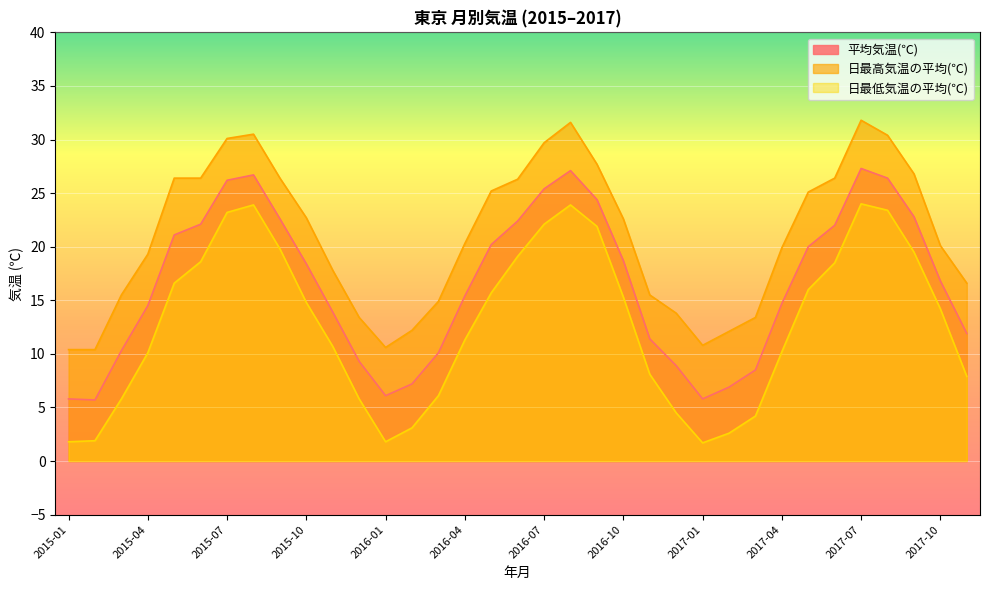

At which category does 平均気温(℃) reach its first local valley?

2015-02